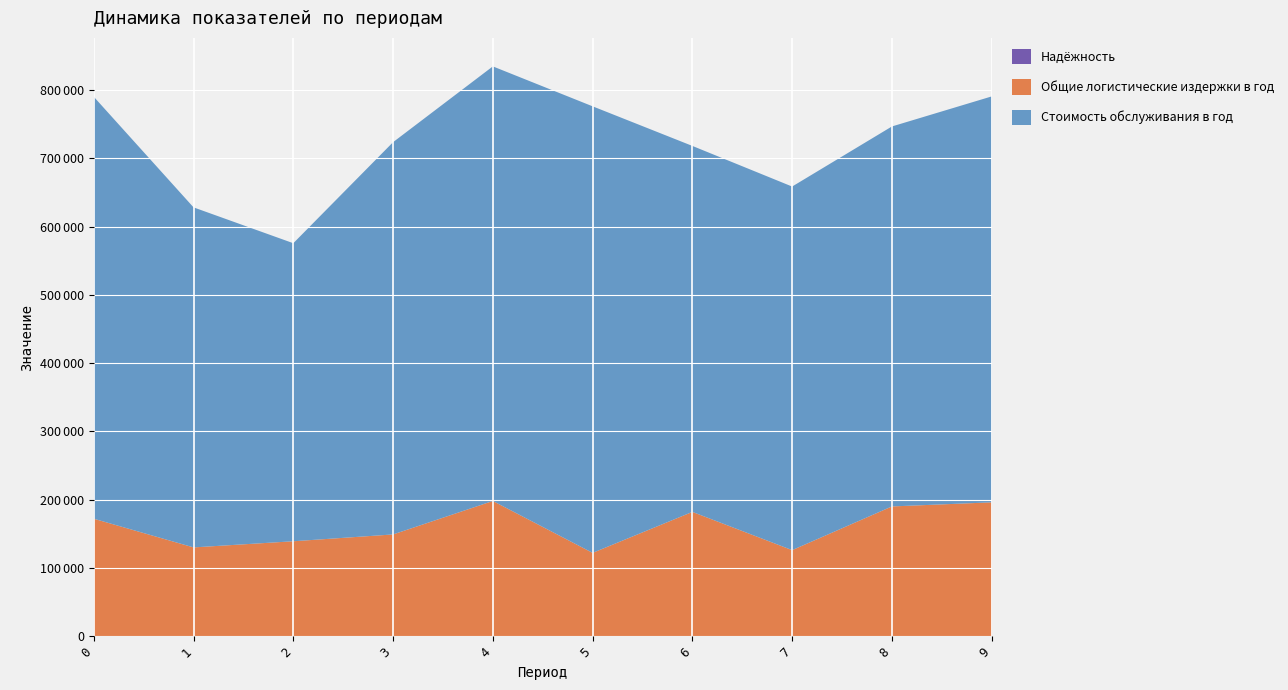

Reading left to right, list all the values displayed in this chart.

Стоимость обслуживания в год: 618000	498000	436500	574500	636500	654000	536000	532500	556500	594500
Общие логистические издержки в год: 172000	130000	139000	149000	198000	122000	182000	126000	190000	196000
Надёжность: 78	88	87	78	74	87	76	92	87	90